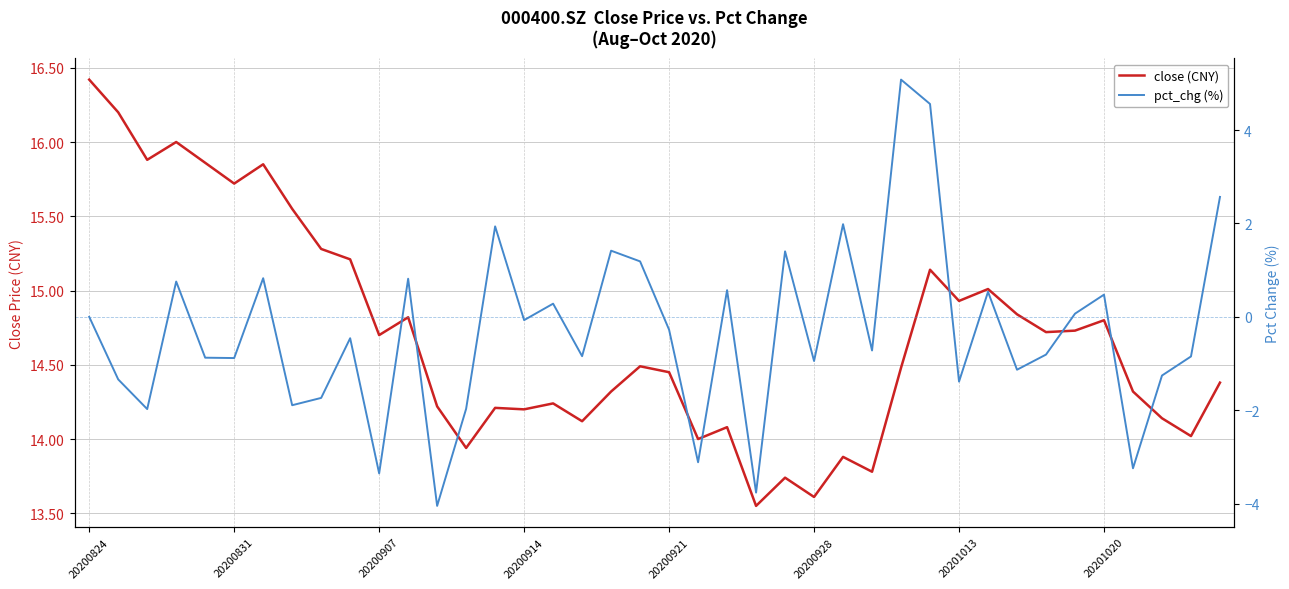

What is the difference between the close values at 33 and 35?

0.1